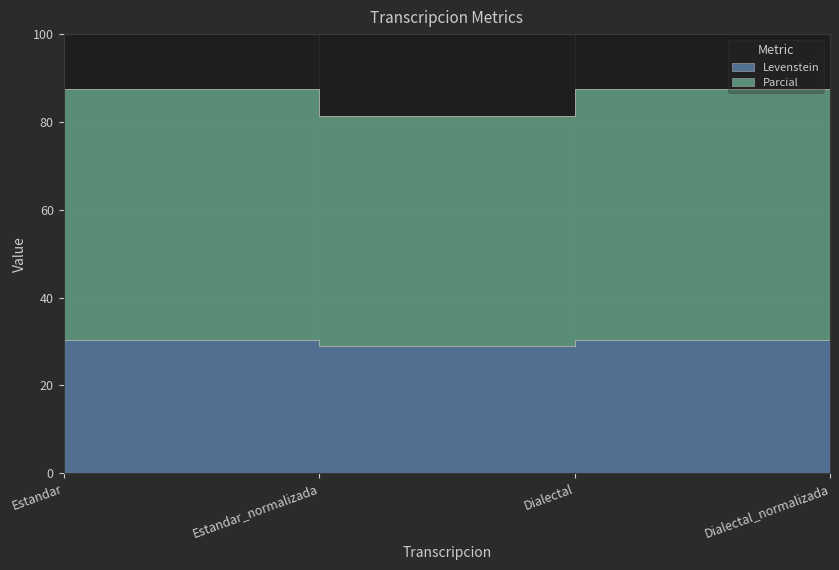

Reading right to left, transcribe all the data shown in this chart.

Levenstein: Dialectal_normalizada=29.0	Dialectal=30.3	Estandar_normalizada=29.0	Estandar=30.3
Parcial: Dialectal_normalizada=81.4	Dialectal=87.4	Estandar_normalizada=81.4	Estandar=87.4